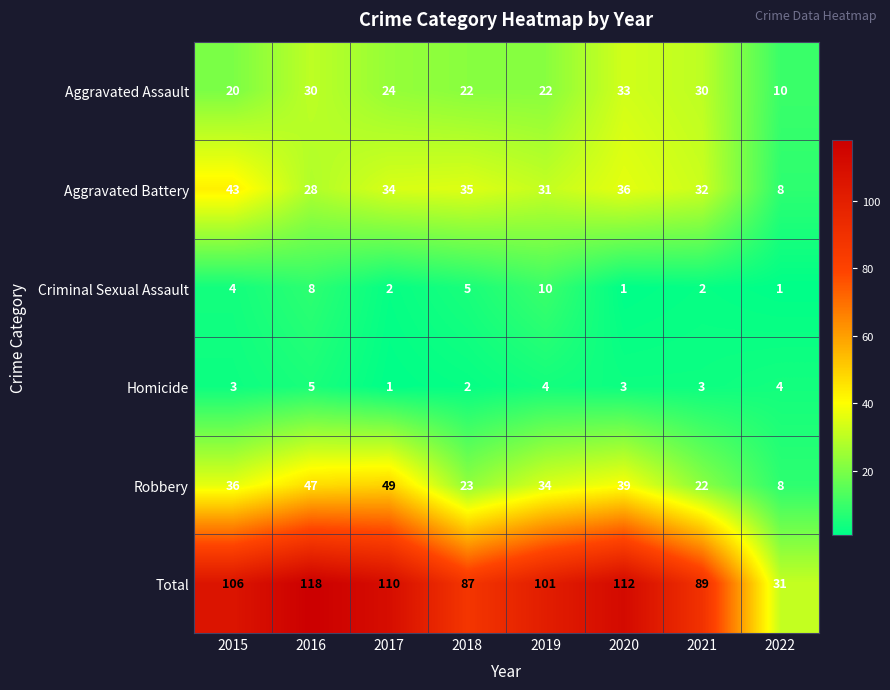

At which label does Aggravated Assault first exceed 24?

2016